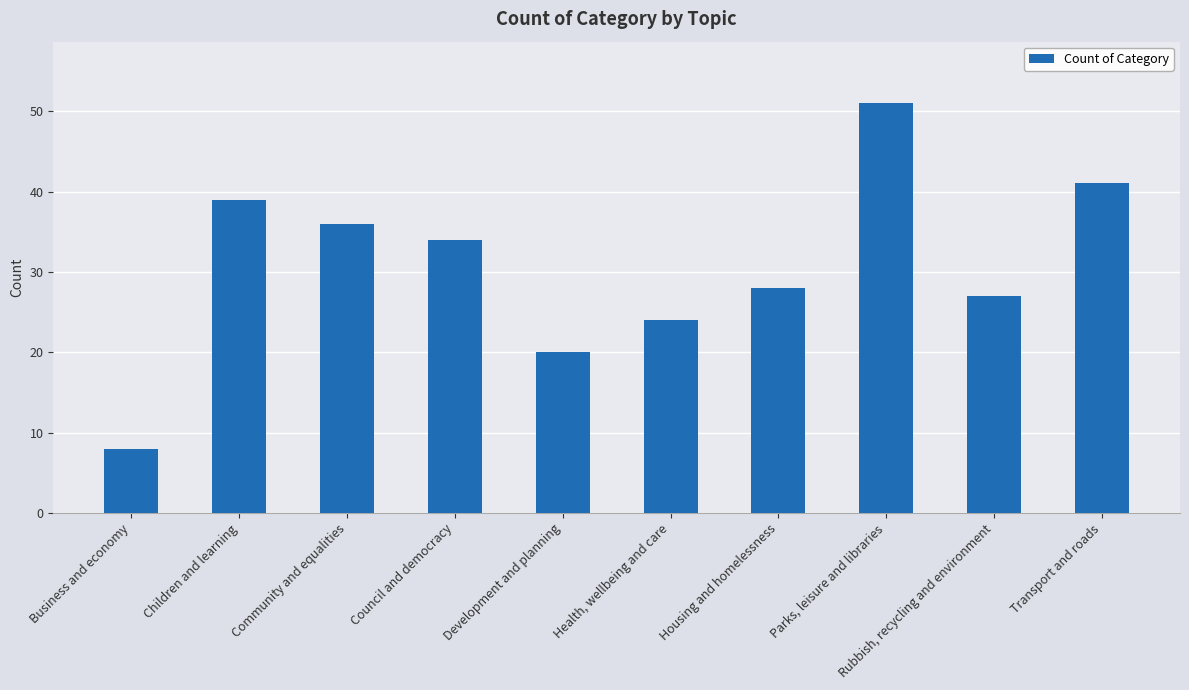

Which has a higher value, Housing and homelessness or Rubbish, recycling and environment?

Housing and homelessness